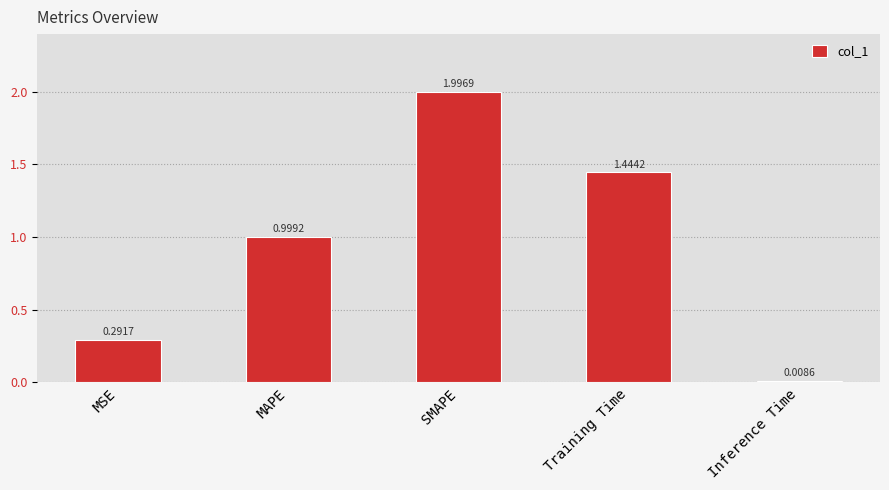

Which has a higher value, SMAPE or MSE?

SMAPE